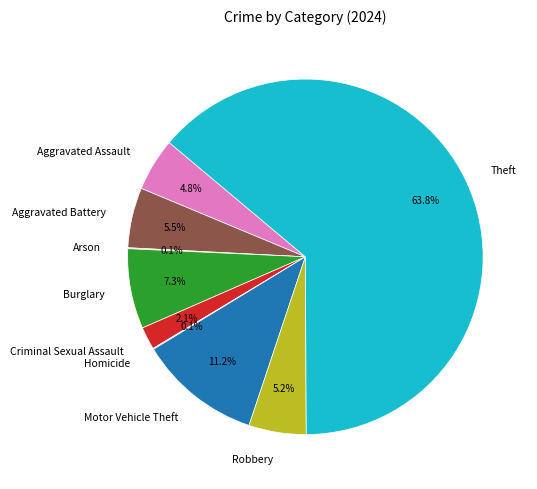

To the nearest percent, what is the average slice percentage?

11%